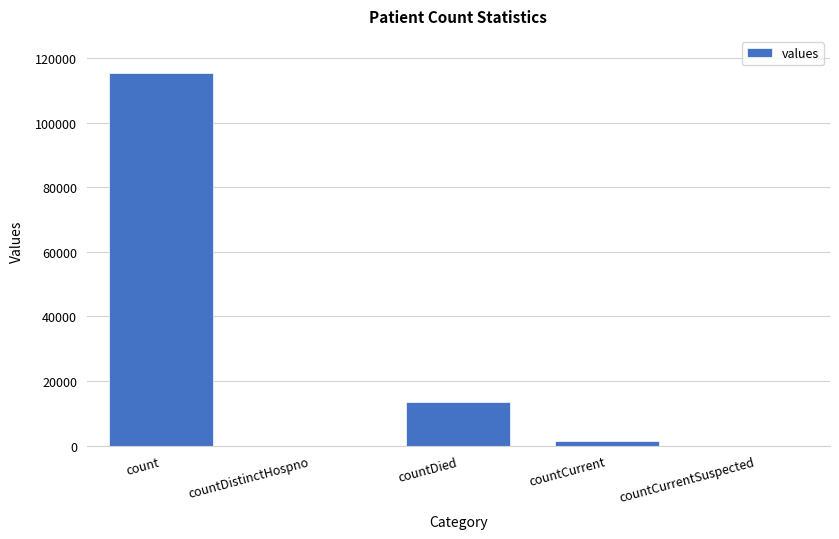

What is the change in value from count to countDied?

-102036